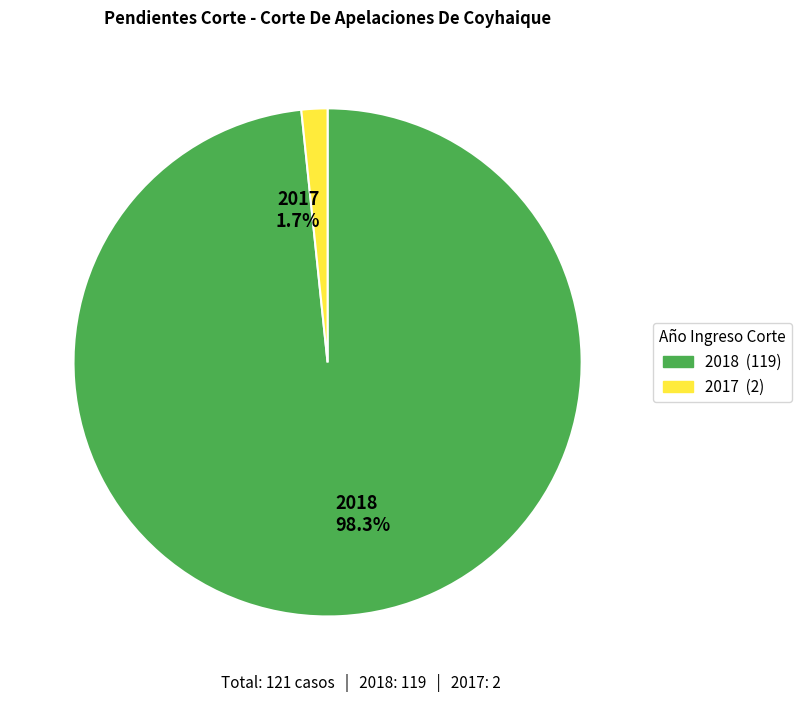

What is the smallest slice in the pie chart?

2017